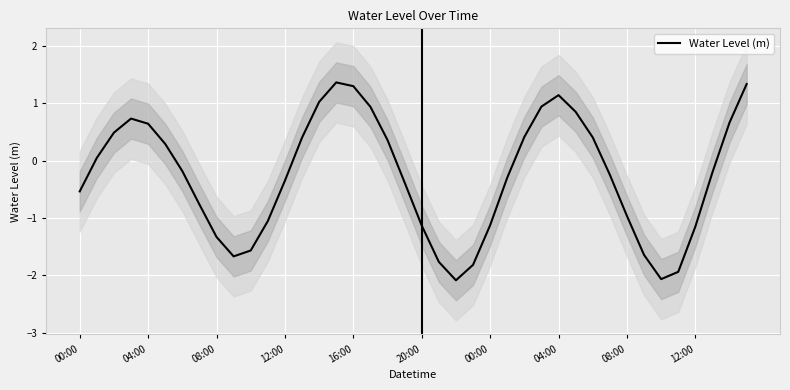

What is the change in value from 26 to 33?

-2.1